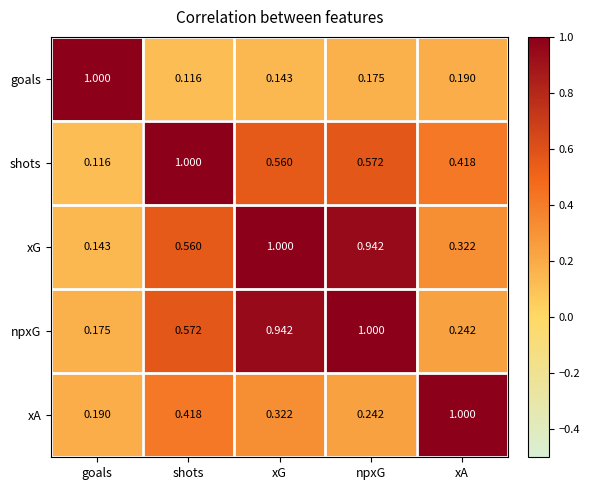

Where is npxG nearest to the value 0?

goals